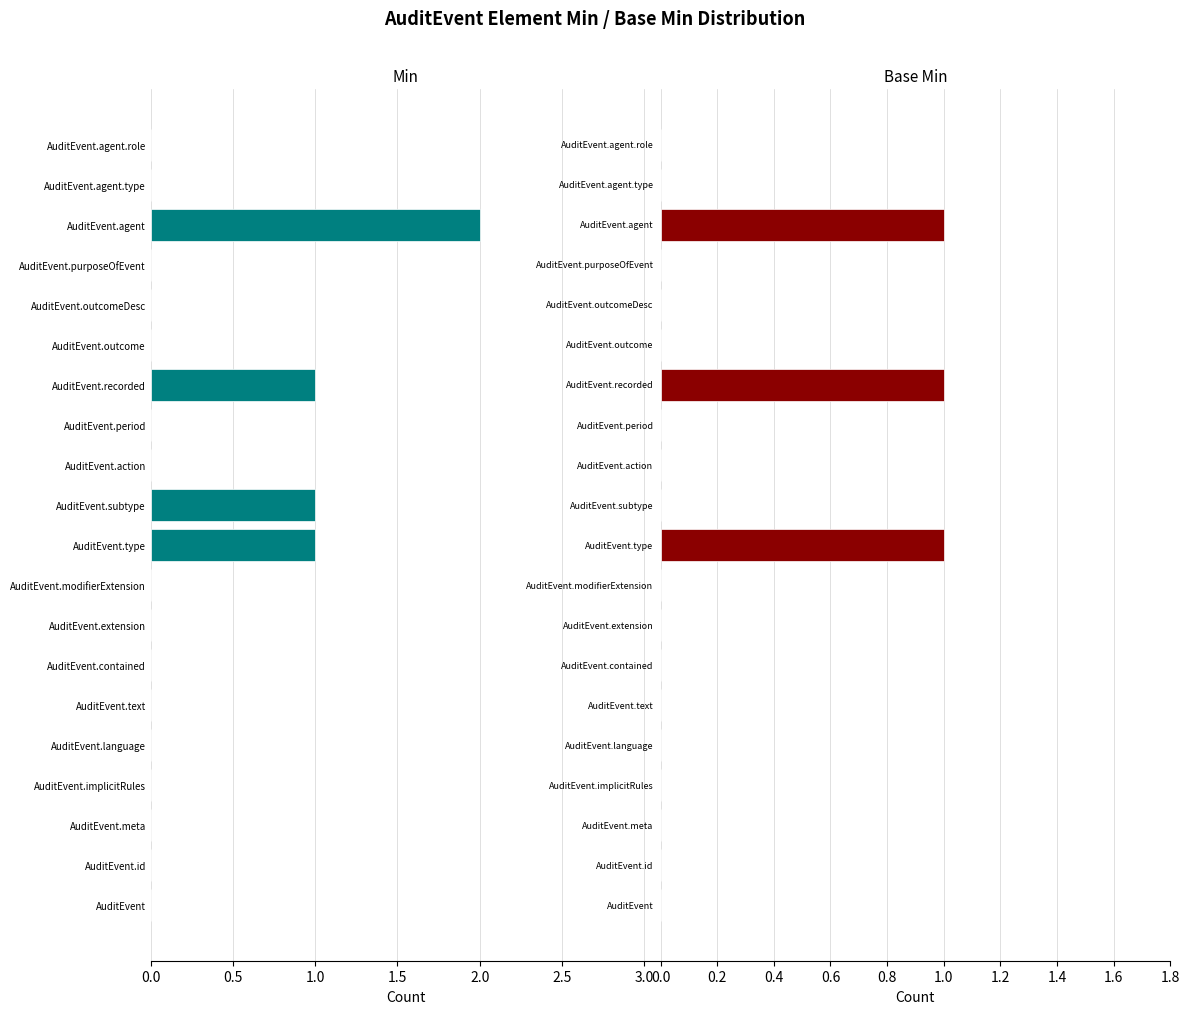

What is the difference between the maximum and second lowest values in the Min series?

2